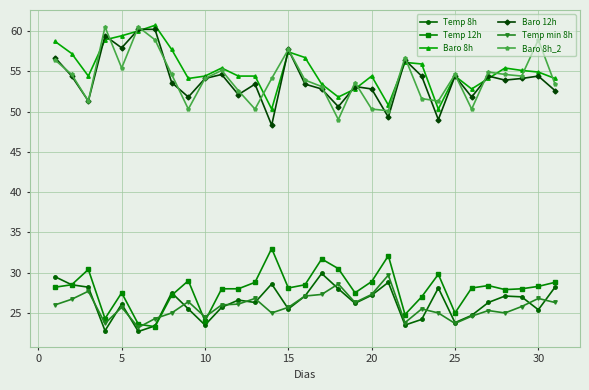

What is the sum of all Temp 8h values?

815.9